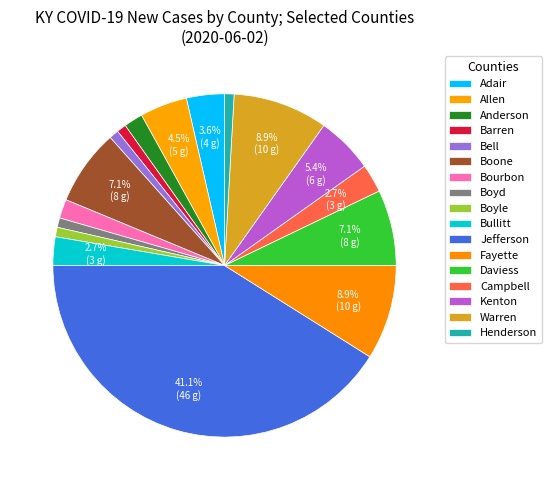

Count the number of slices in the pie.

17